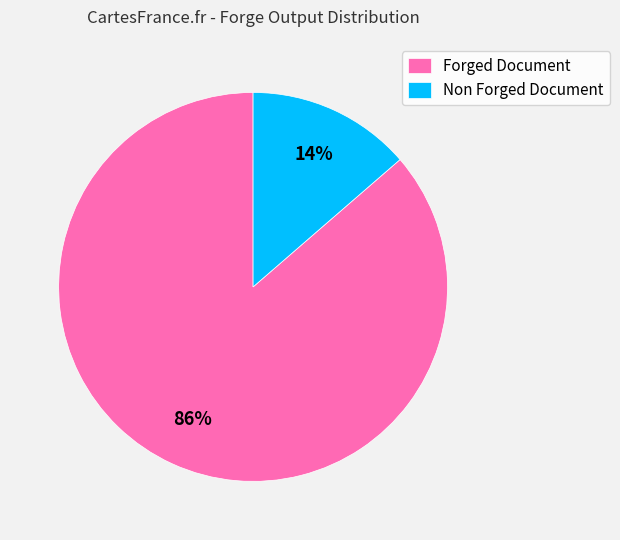

True or false: Non Forged Document accounts for 14% of the total.

True